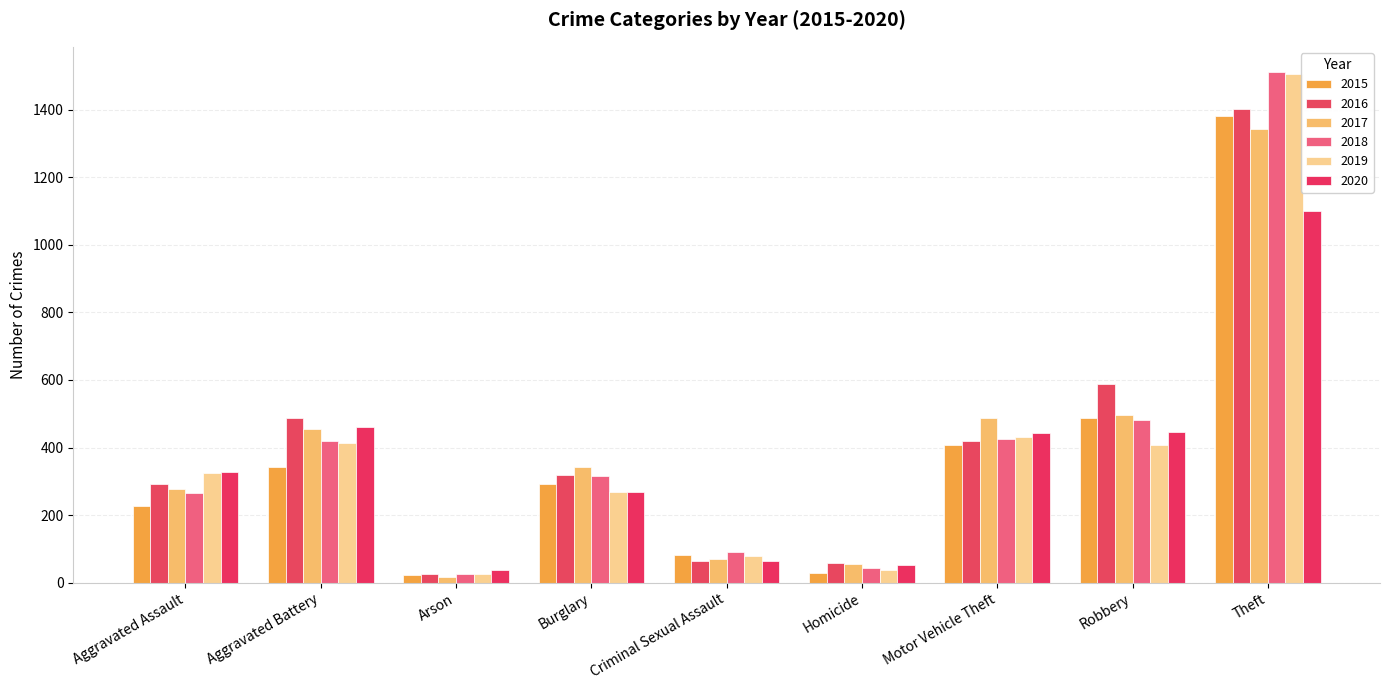

What is the label of the 9th bar from the left?

Theft